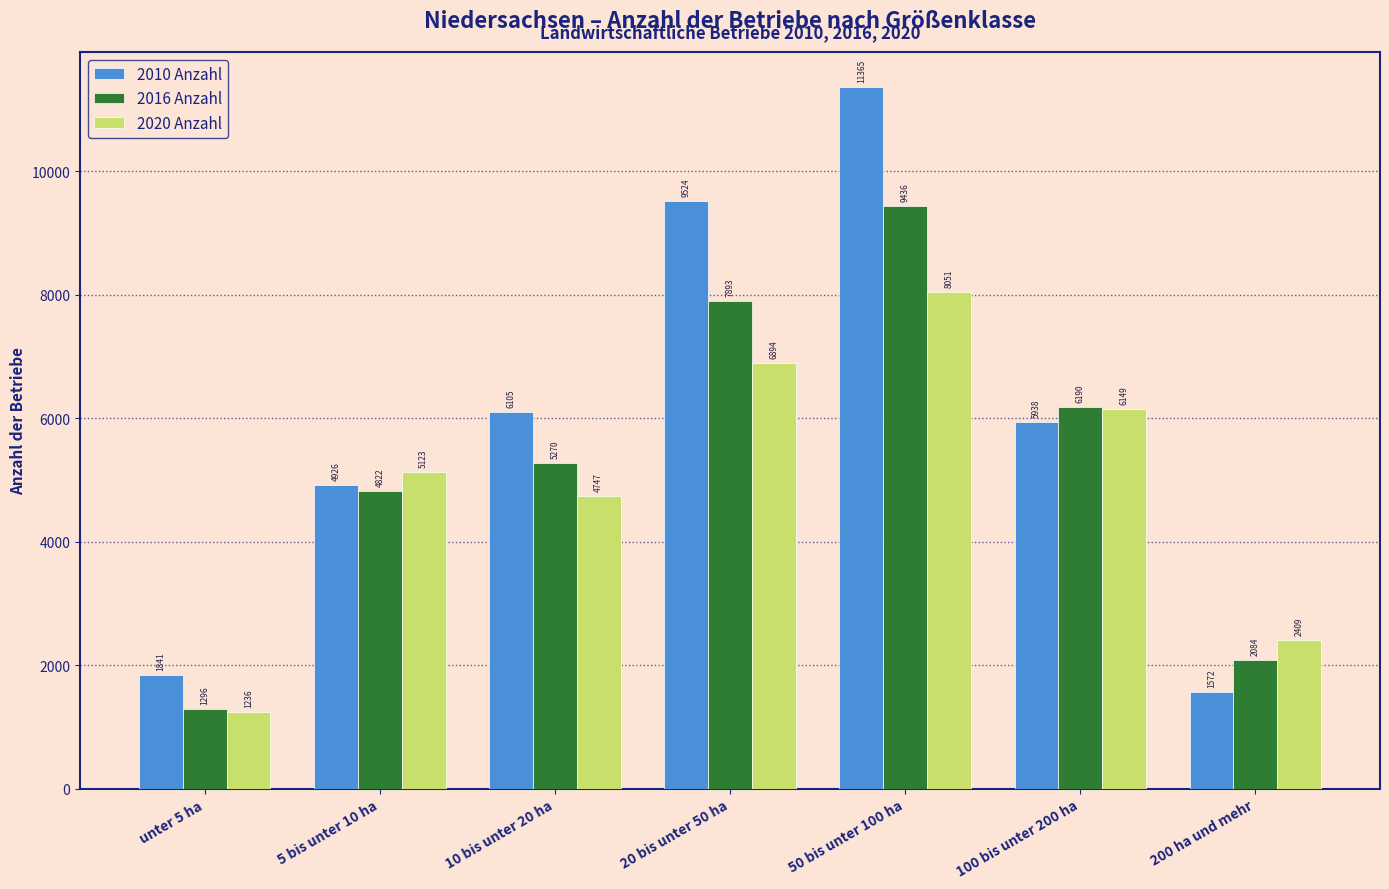

What is the lowest value of the 2020 Anzahl series?

1236